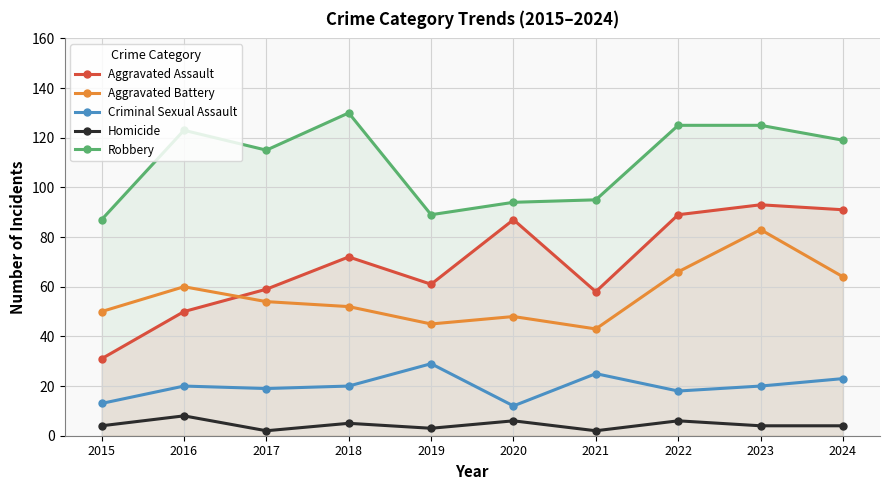

What are all the series names shown in the legend?

Aggravated Assault, Aggravated Battery, Criminal Sexual Assault, Homicide, Robbery